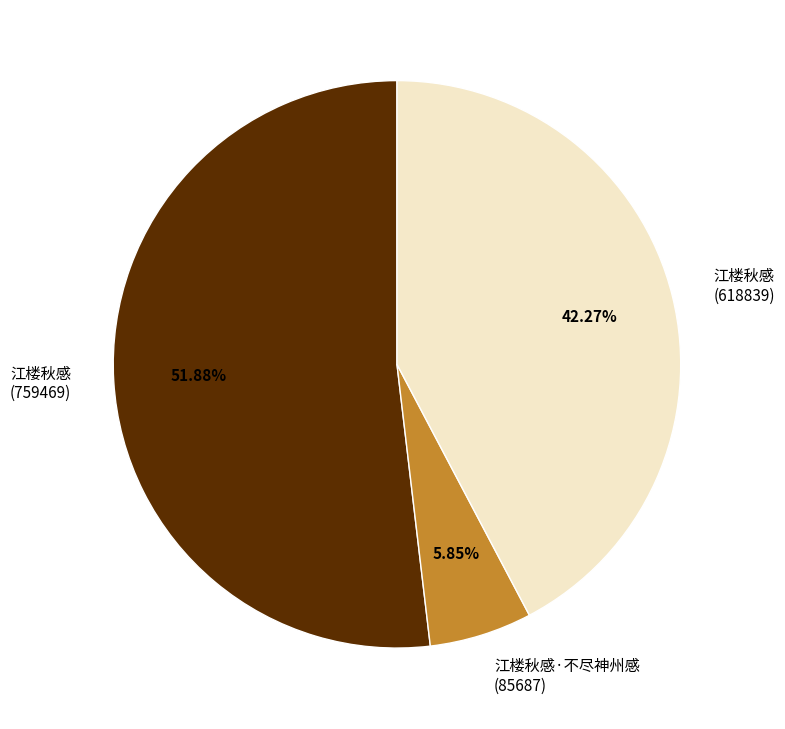

How many slices are in this pie chart?

3